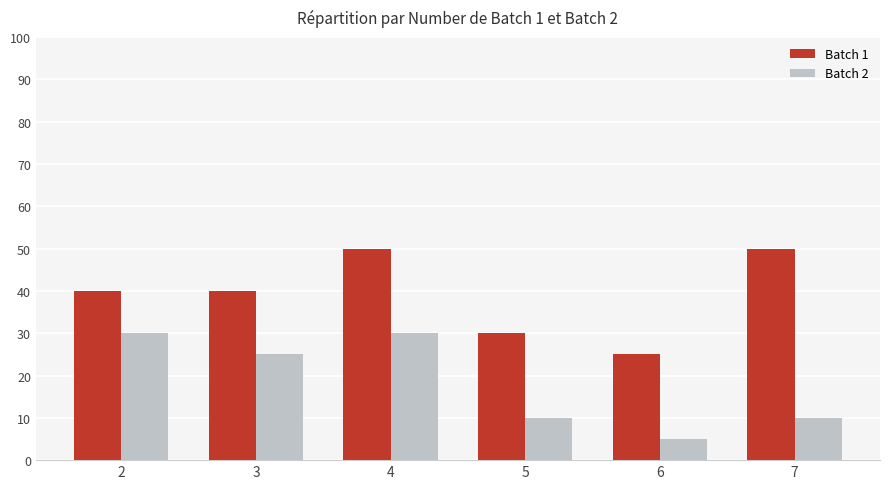

Between 2 and 4, which series saw the biggest shift?

Batch 1